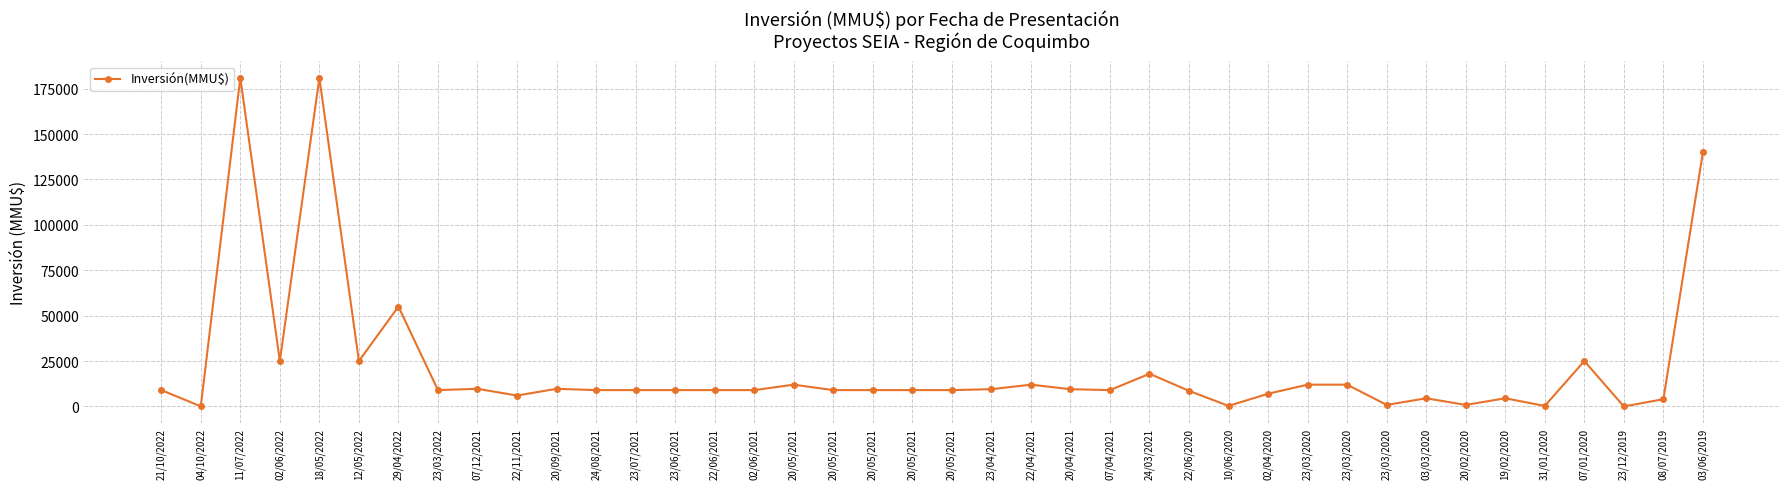

Count the number of categories in the chart.

40